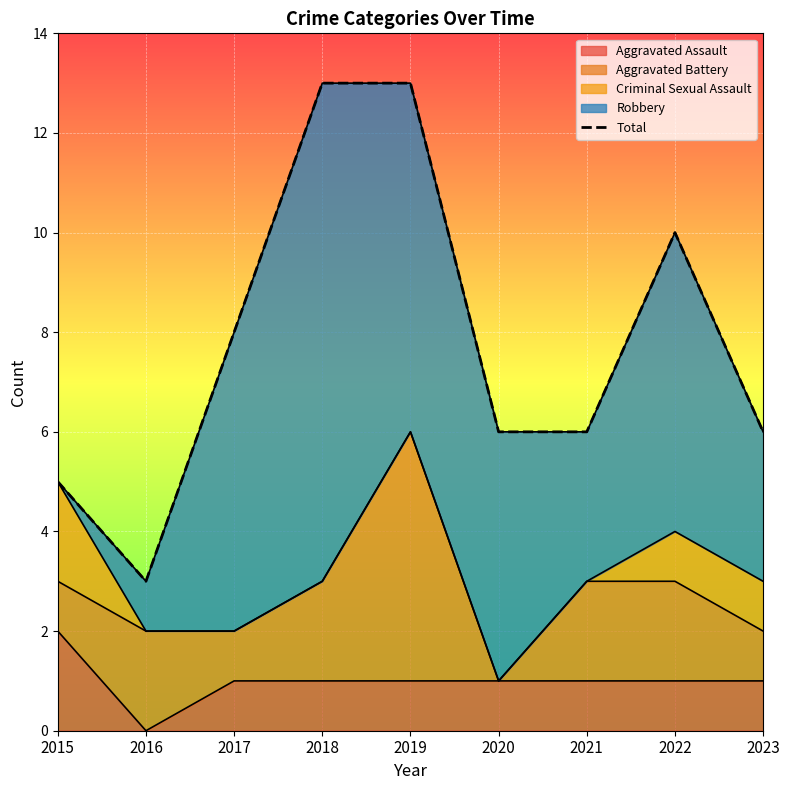

Rank the categories by value from highest to lowest.

2018, 2019, 2022, 2017, 2020, 2021, 2023, 2015, 2016